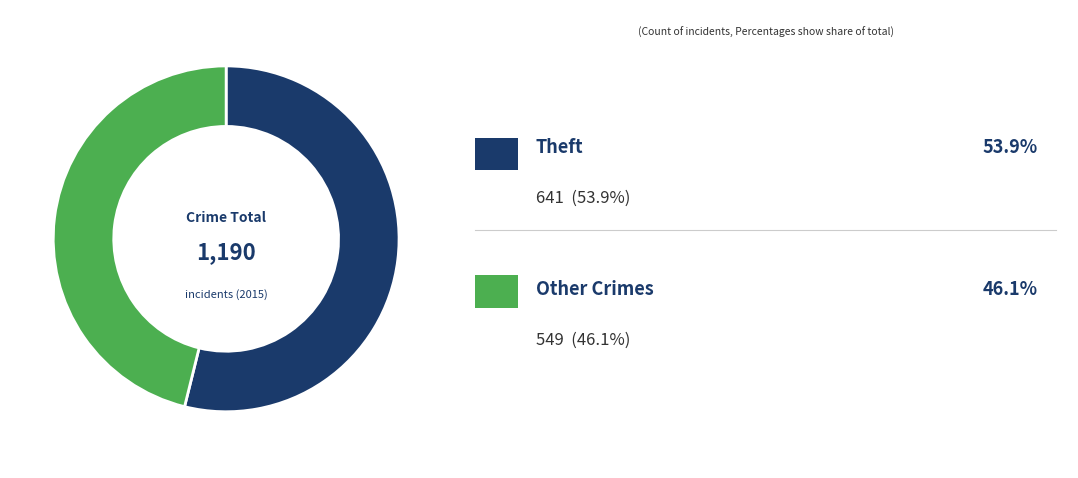

Is there a majority slice in this chart?

Yes